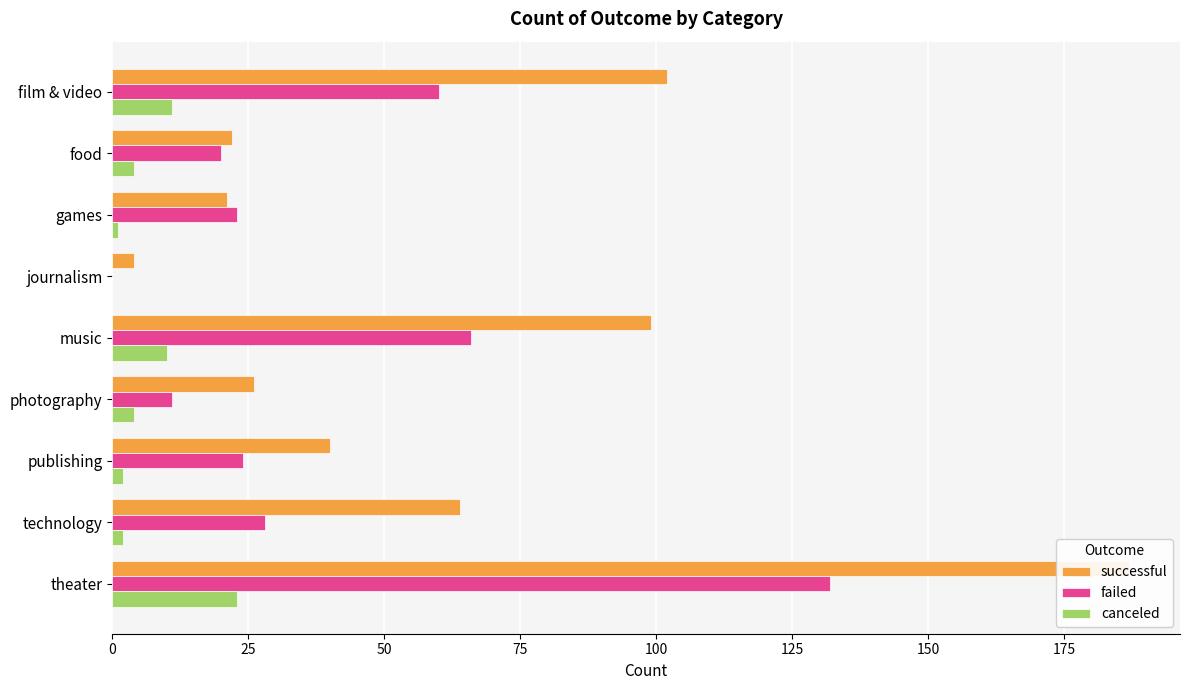

How many groups of bars are there?

9